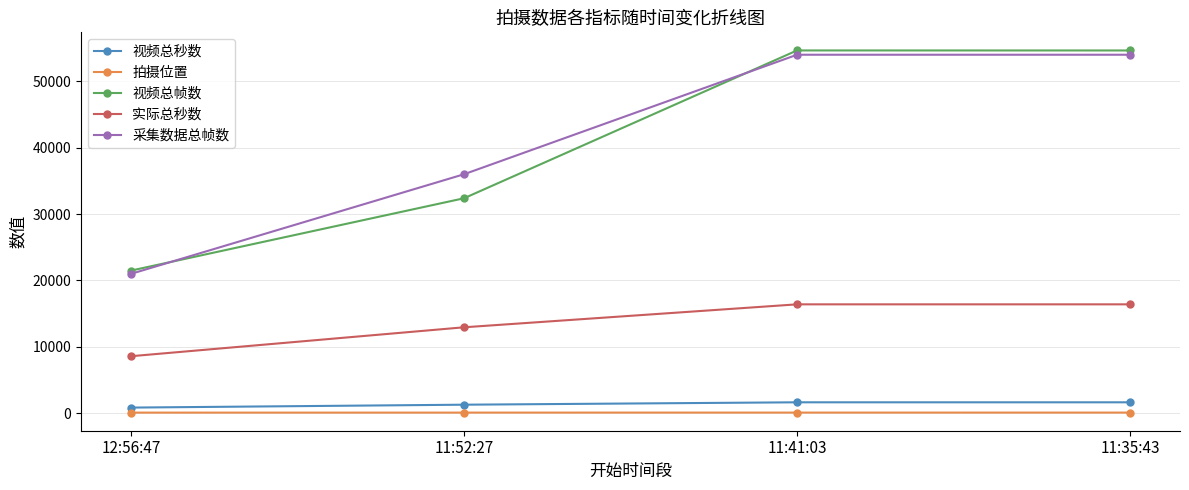

What is the label of the 4th point from the left?

11:35:43